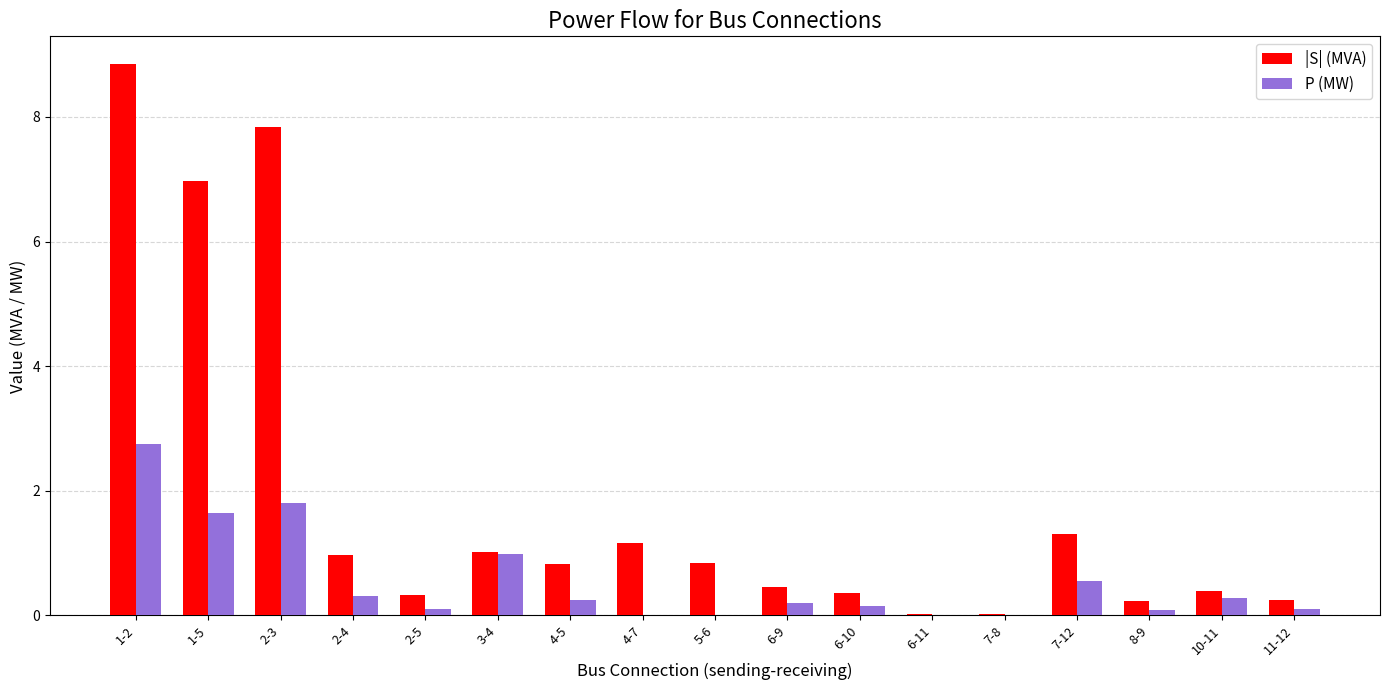

Which series changed the most between 7-12 and 8-9?

|S| (MVA)